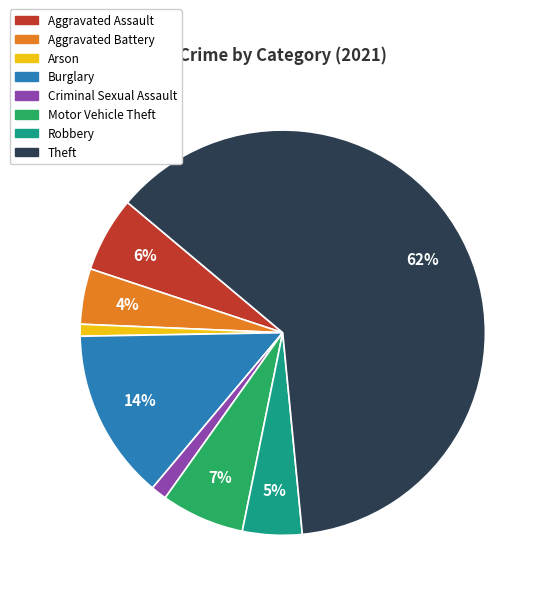

To the nearest percent, what percentage of the pie is Arson?

1%